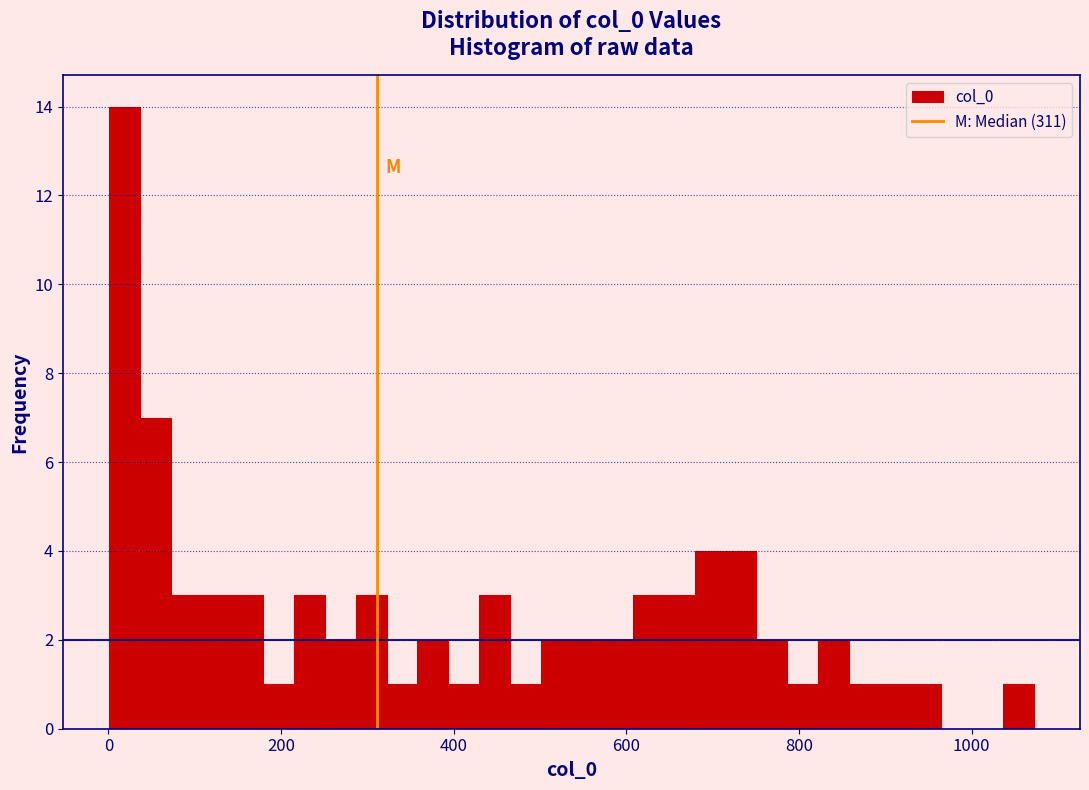

Around what value on the x-axis is the tallest bar? Give the approximate position of its centre, as read against the axis.

20